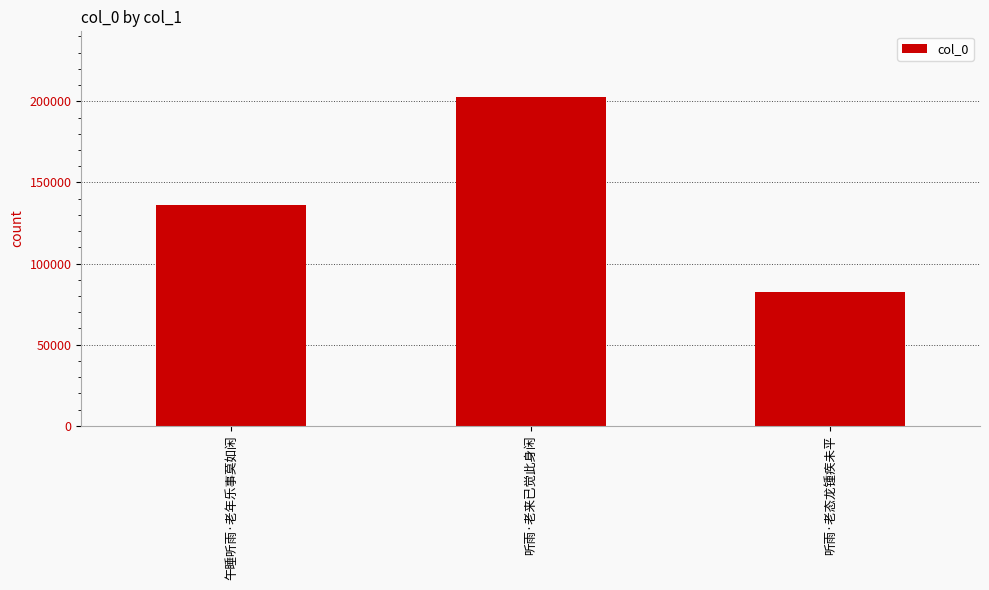

The chart shows a value of 135965 at 午睡听雨·老年乐事莫如闲. True or false?

True